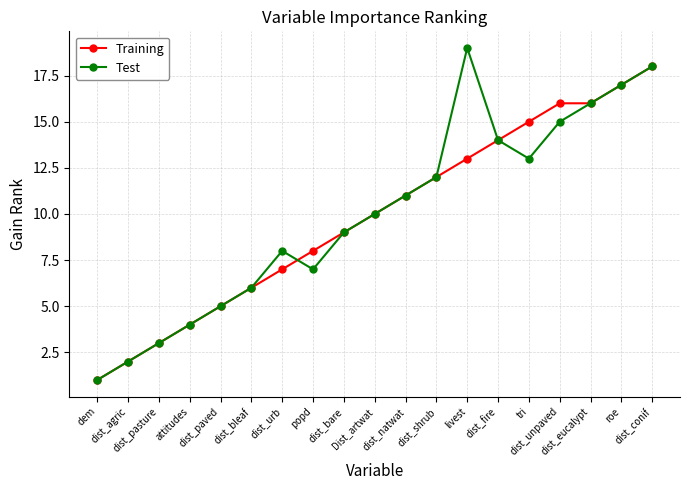

Which series has the widest spread of values?

Test